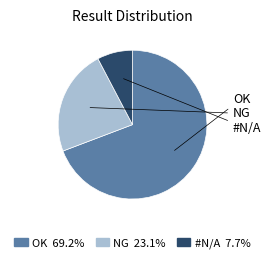

Which slice is the largest?

OK